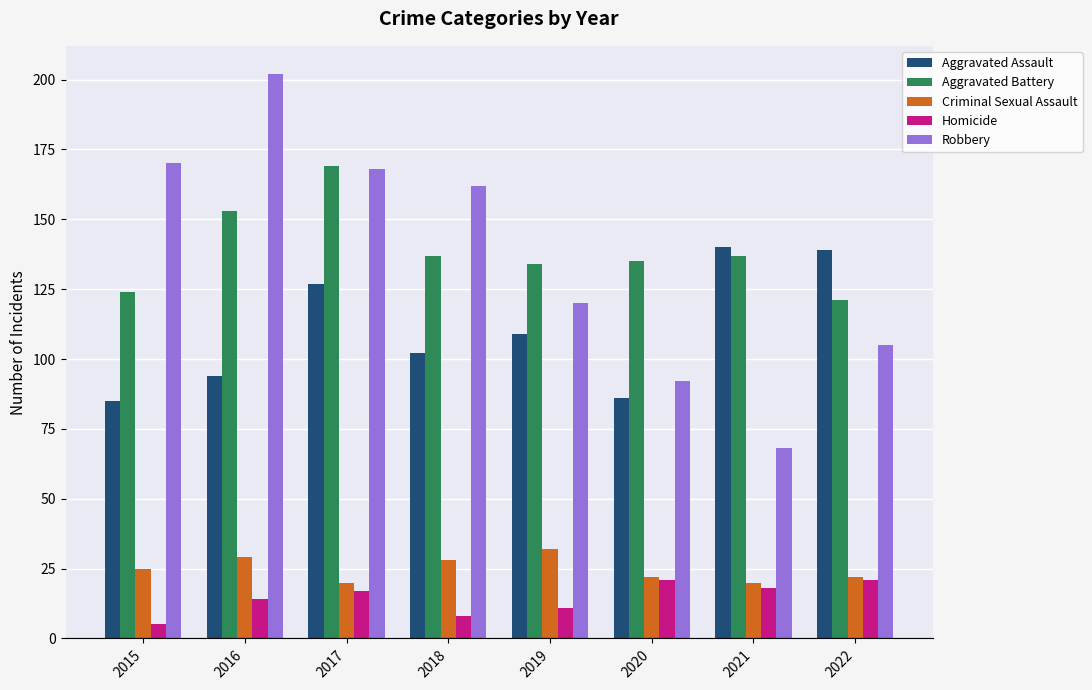

What are all the series names shown in the legend?

Aggravated Assault, Aggravated Battery, Criminal Sexual Assault, Homicide, Robbery